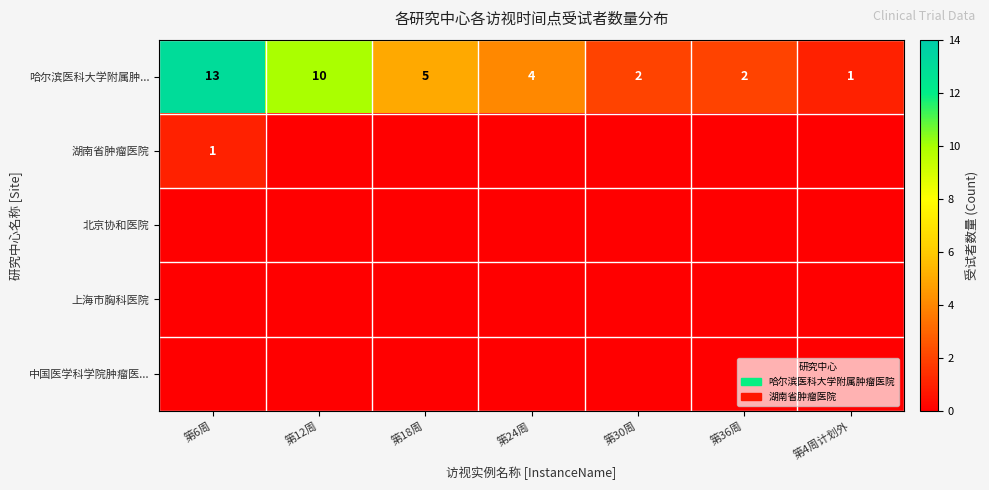

Is it true that 湖南省肿瘤医院 equals 1 at 第6周?

True